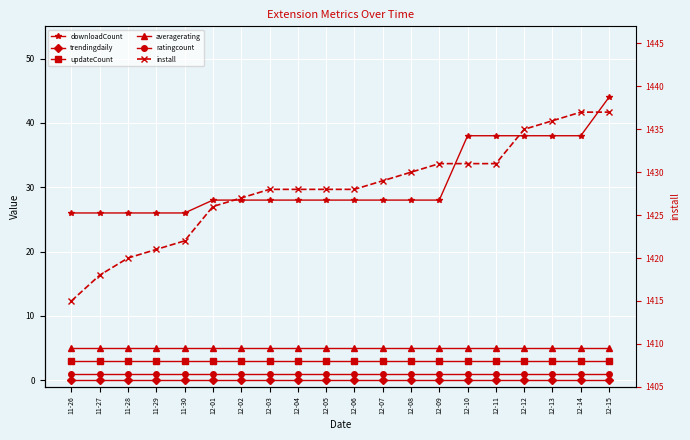

Rank the series by their maximum value, from highest to lowest.

install, downloadCount, averagerating, updateCount, ratingcount, trendingdaily